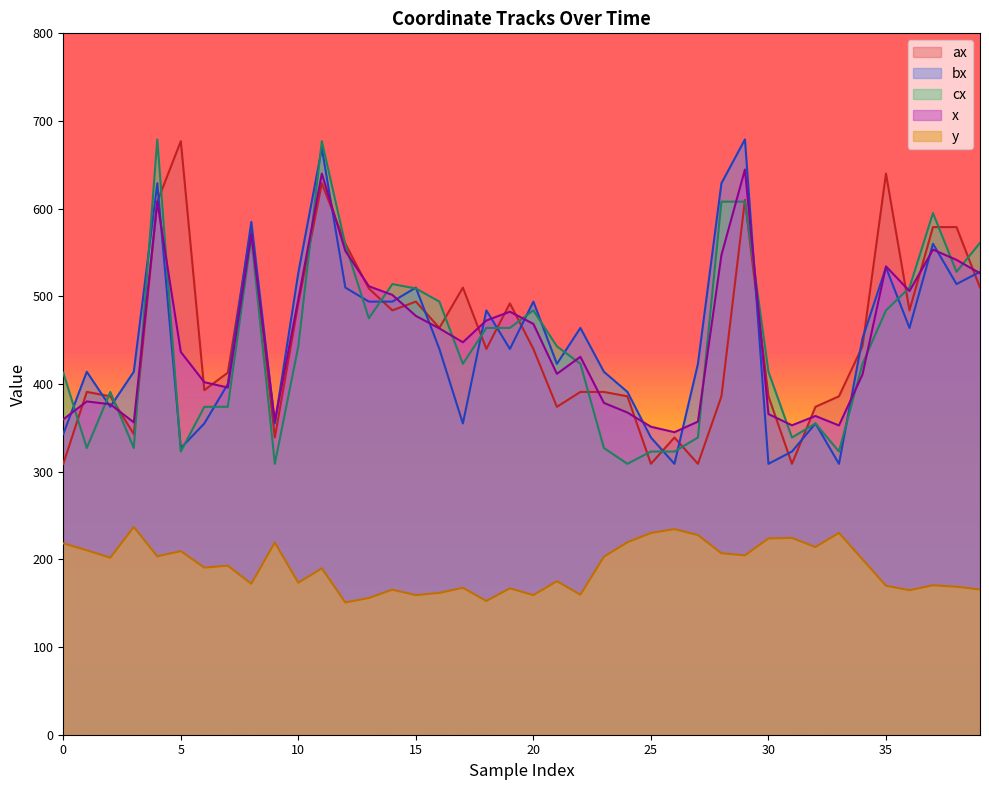

What is the value of the y point at the 2nd from the left?

210.4